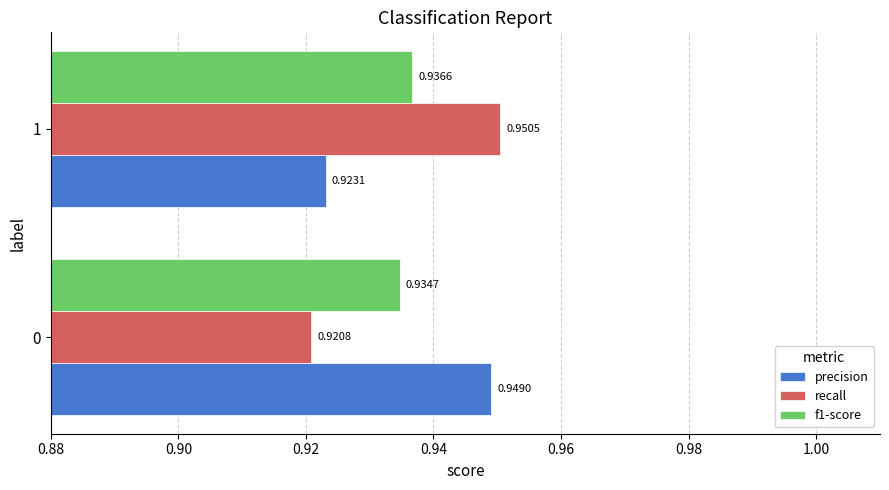

What is the sum of all recall values?

1.9